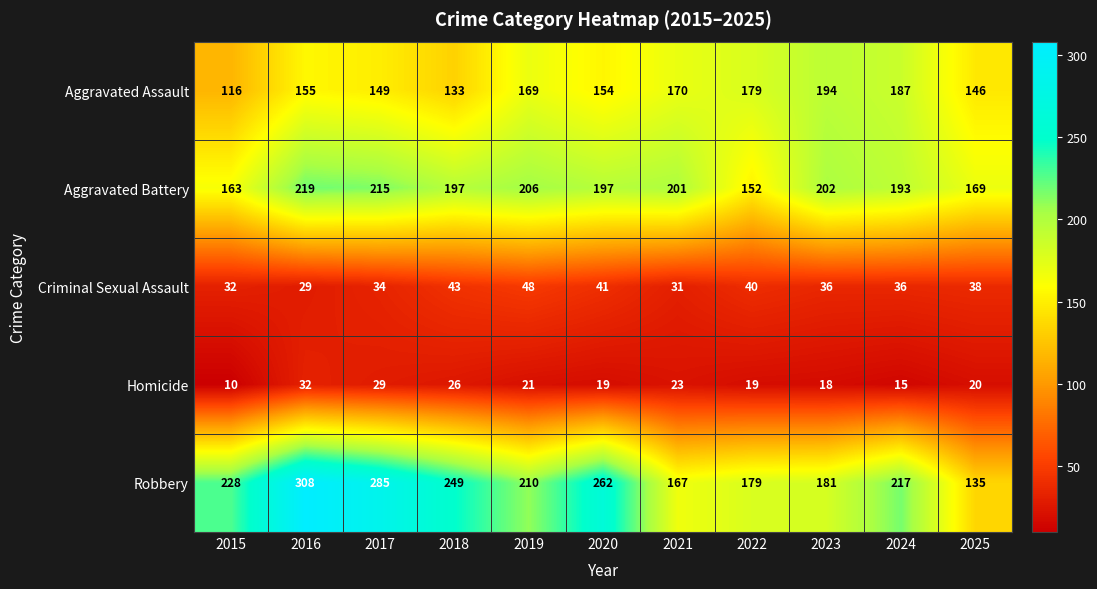

The value of Aggravated Assault at 2021 is 51. True or false?

False